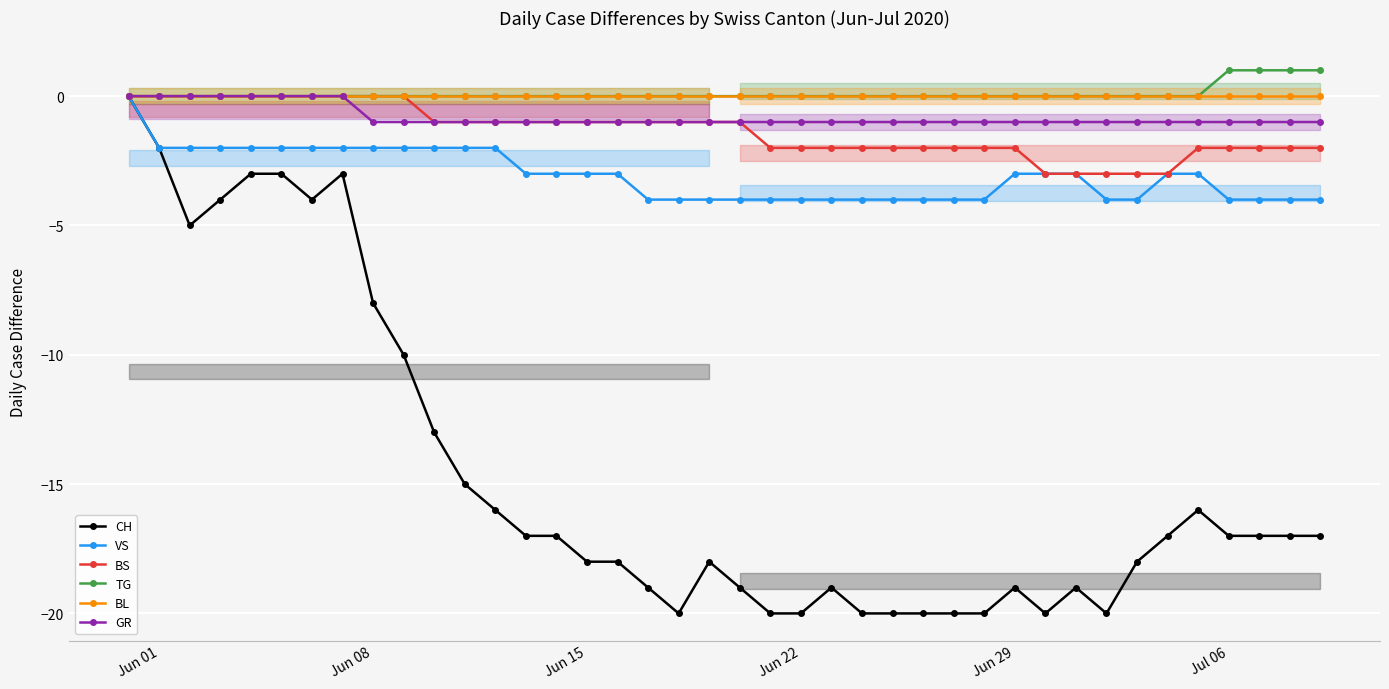

What is the value of the BS point at the 11th from the left?

-1